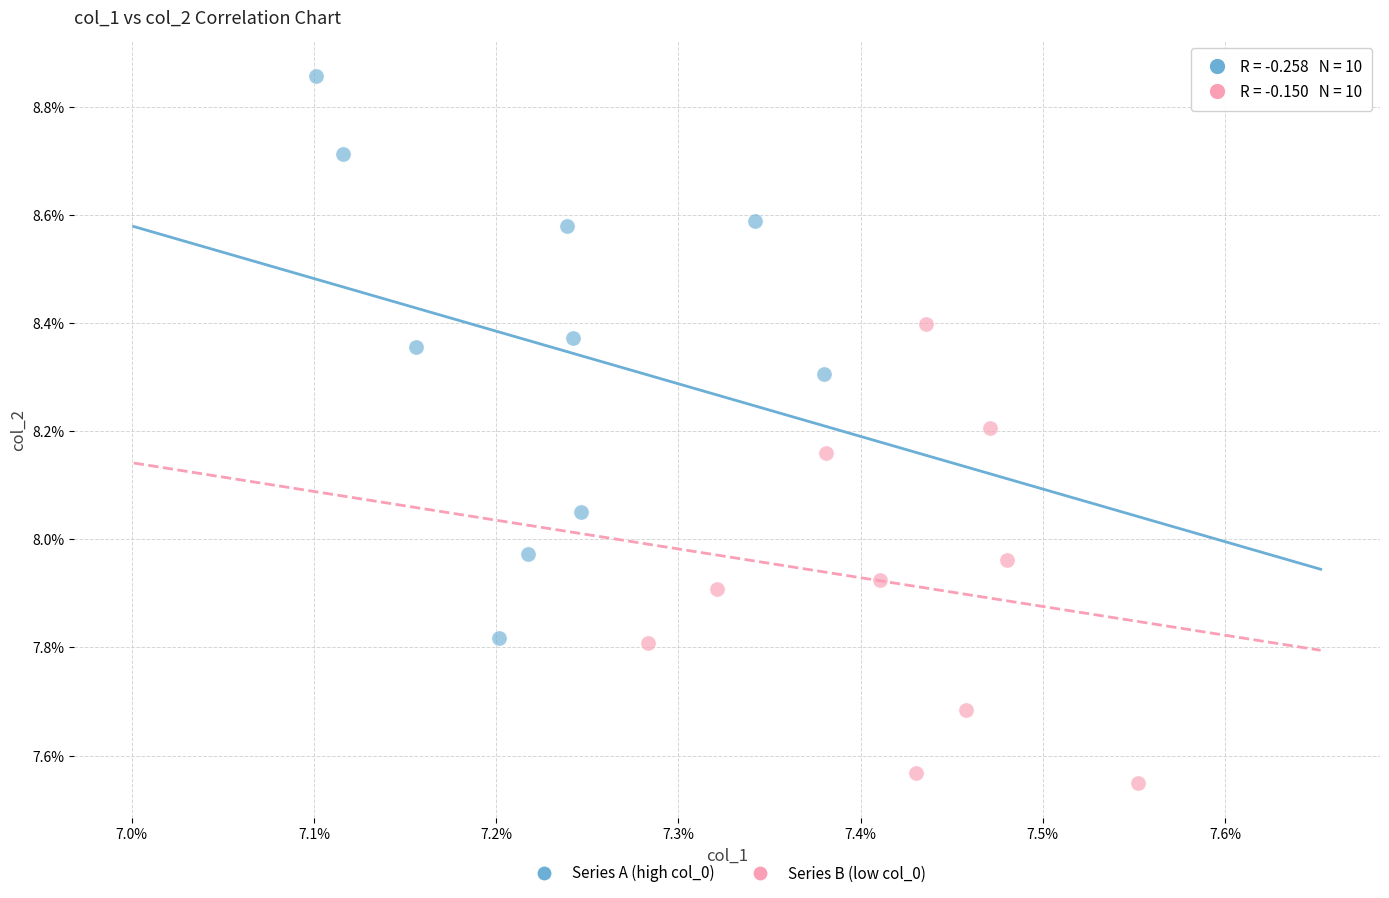

Which series reaches the maximum Y coordinate?

Series A (high col_0)